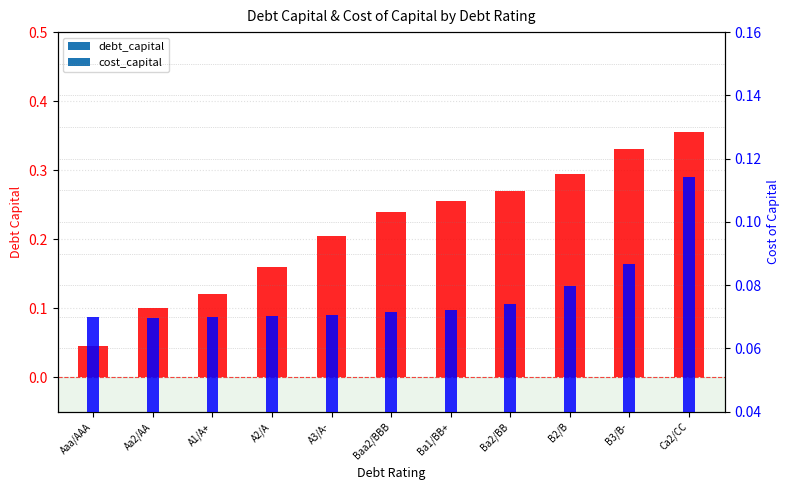

Rank the series at A1/A+ from lowest to highest value.

cost_capital, debt_capital